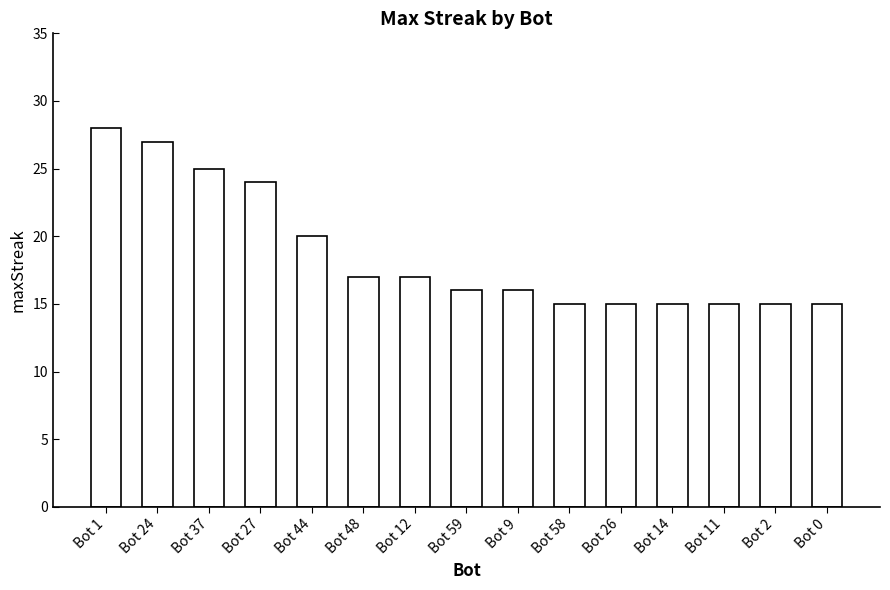

Is it true that the value at Bot 26 is 26?

False